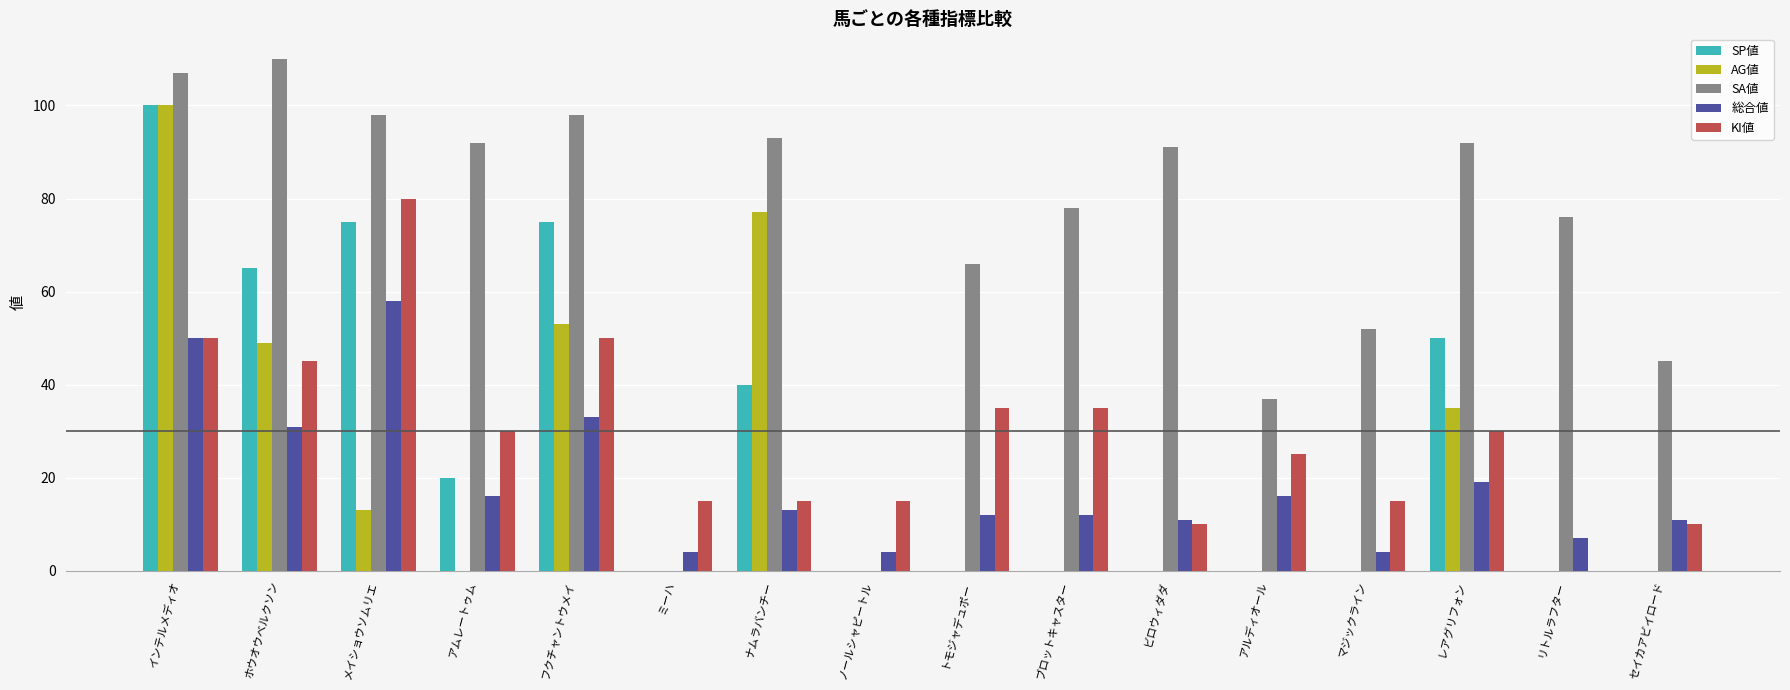

The AG値 series shows 0 at トモジャデュポー. True or false?

True